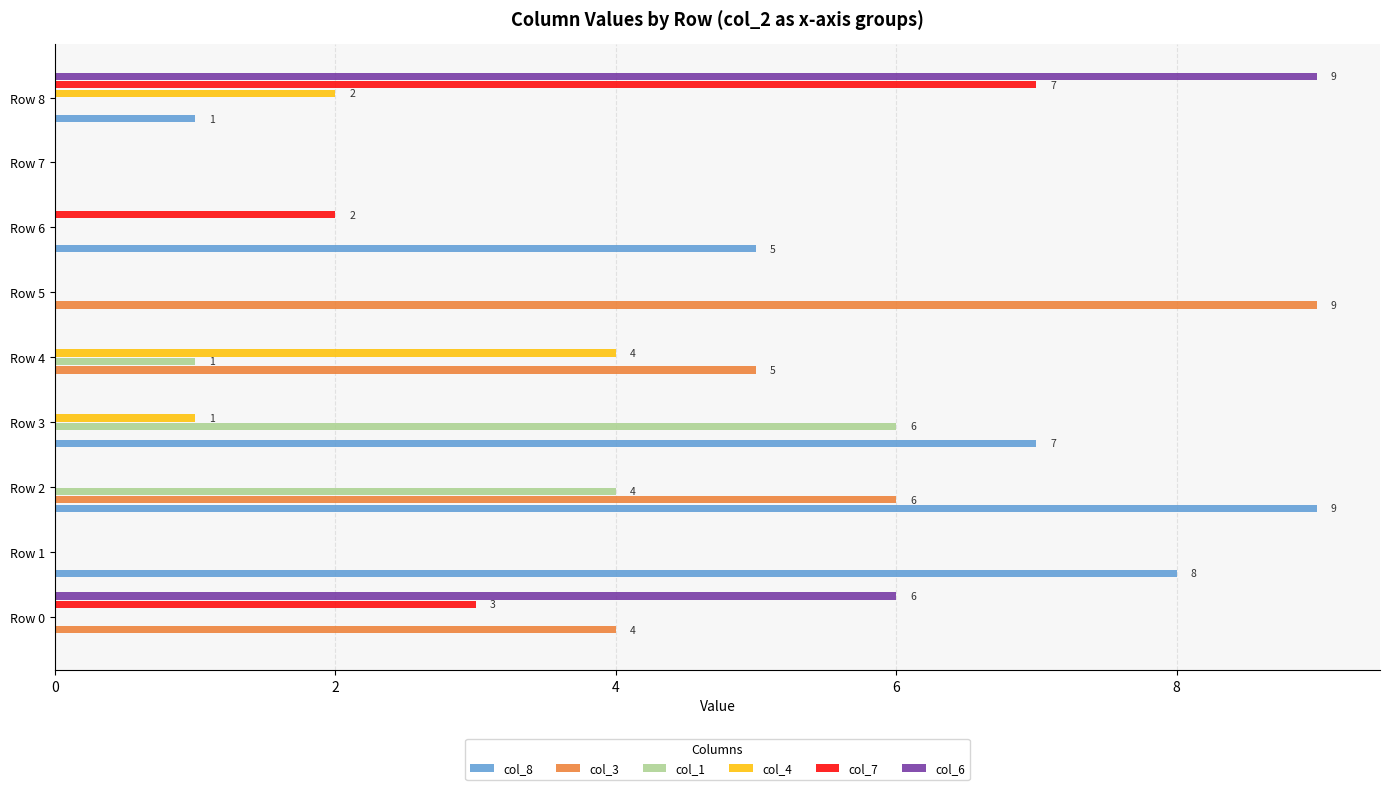

The col_4 series shows 2 at Row 4. True or false?

False